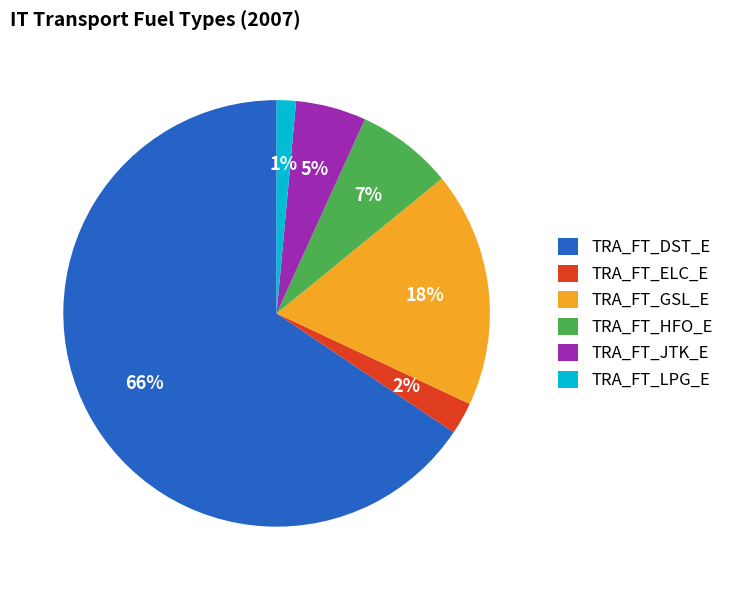

What is the largest slice in the pie chart?

TRA_FT_DST_E